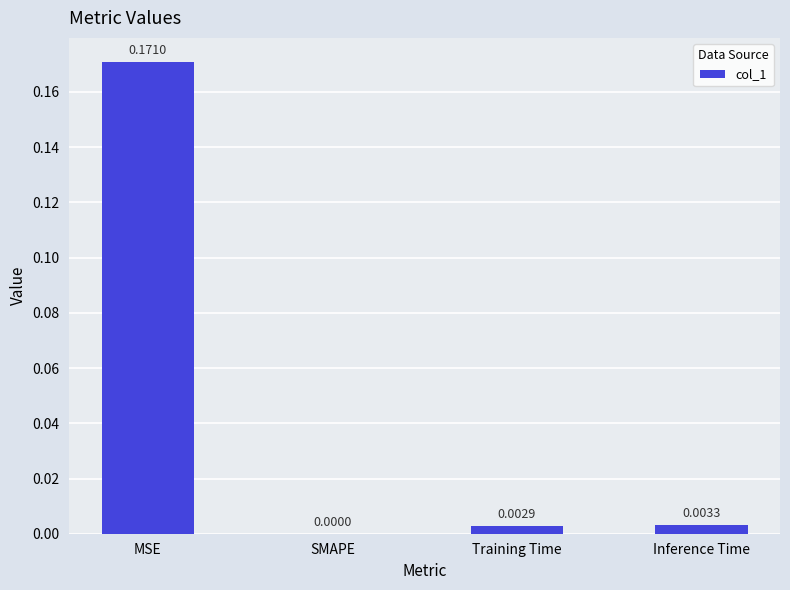

Where is the data nearest to the value 0?

SMAPE